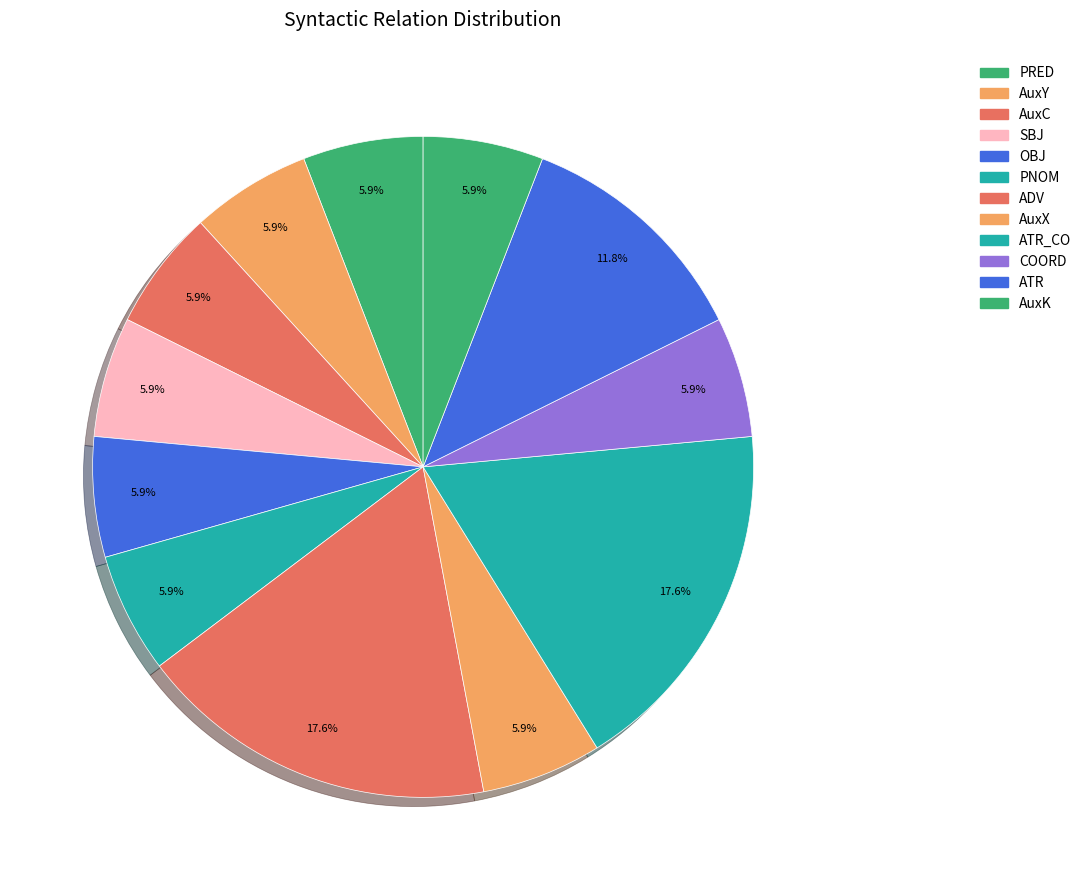

Is there a majority slice in this chart?

No